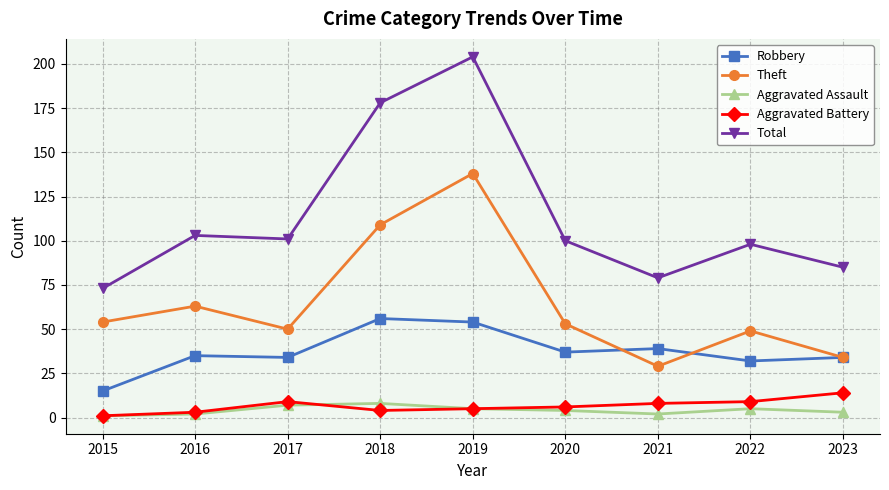

In Theft, how many points are lower than both neighbors (excluding endpoints)?

2